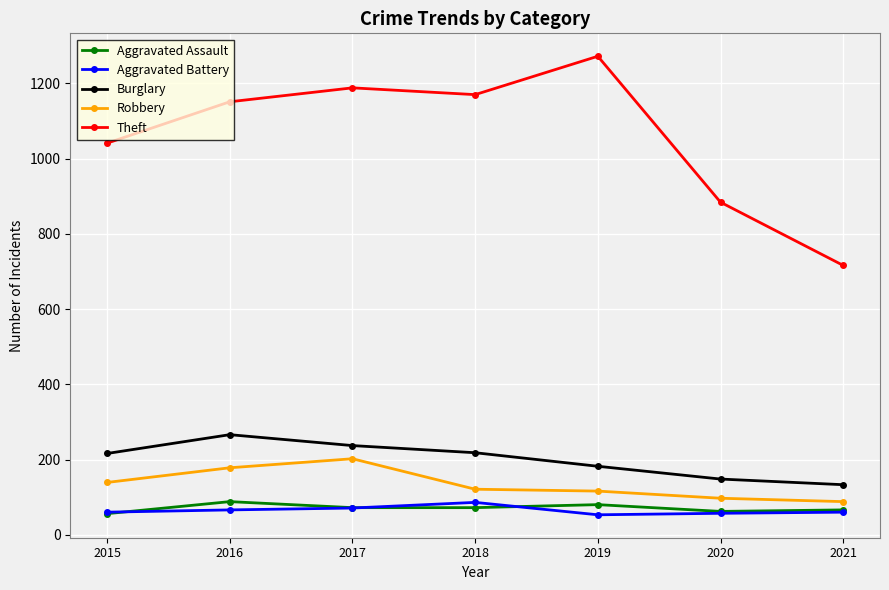

What is the value of the Robbery point at the 7th from the left?

88